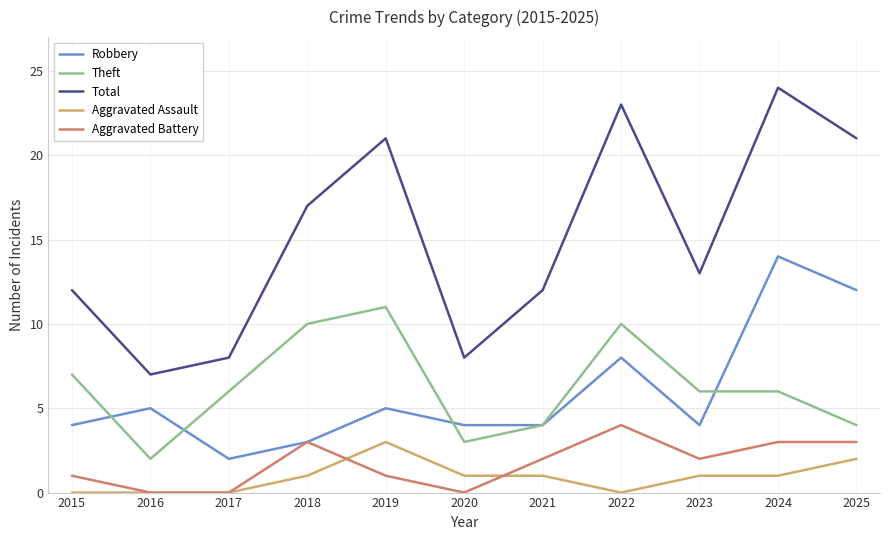

How many interior local peaks does the Total series have?

3